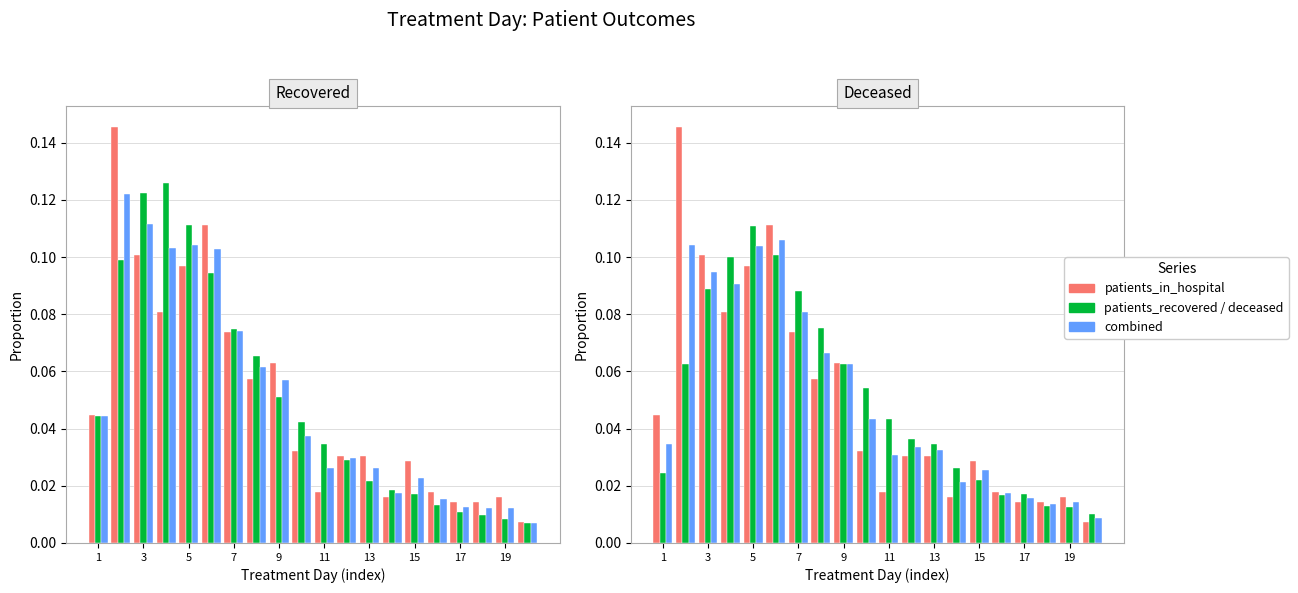

Are the bars horizontal?

No